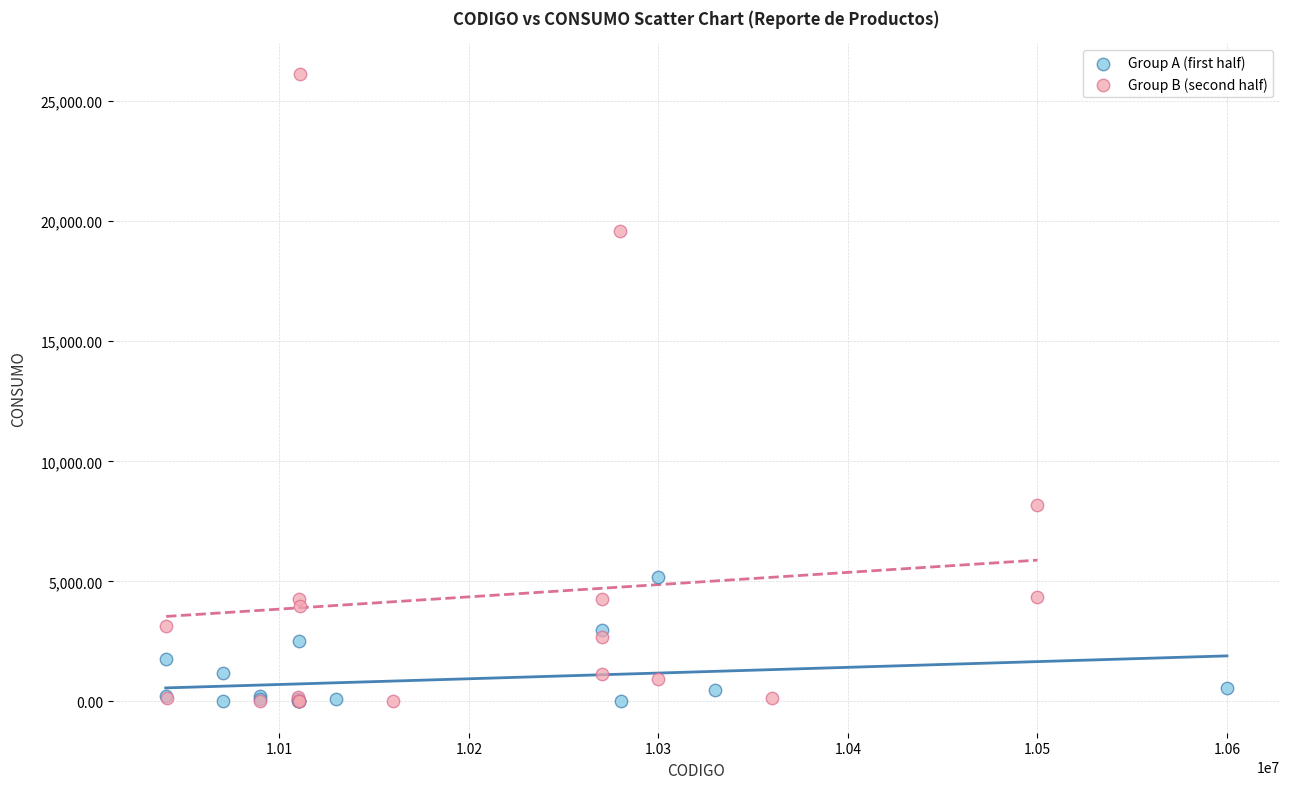

Which series contains the highest Y value?

Group B (second half)